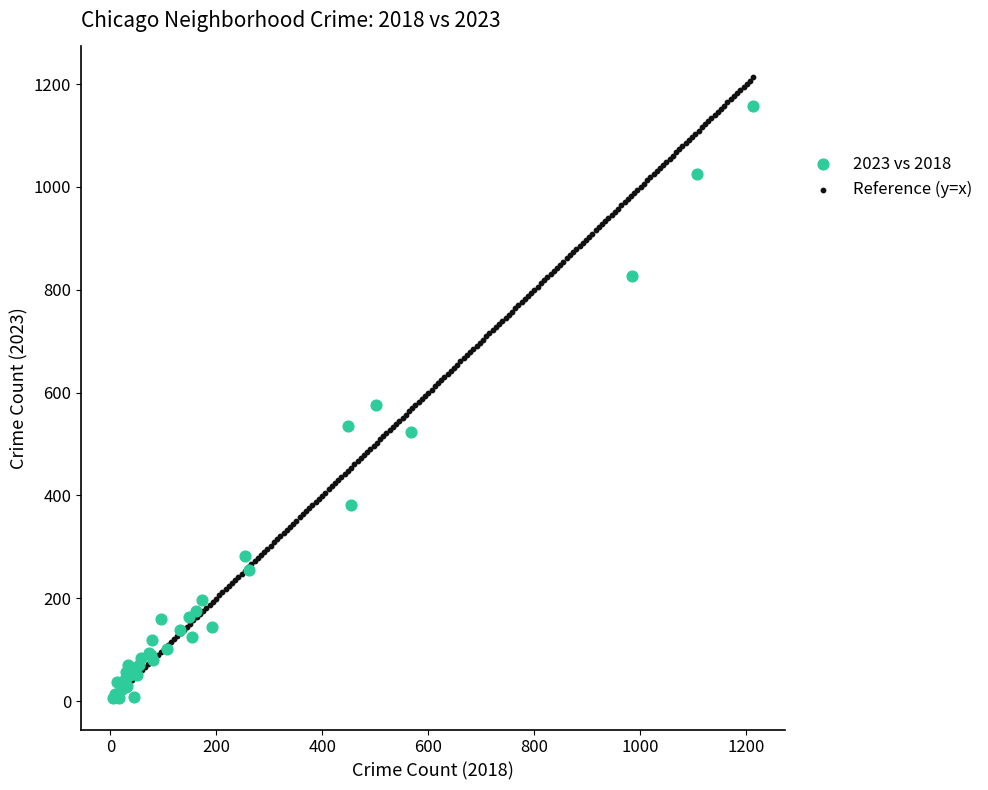

Which series contains the highest Y value?

Reference (y=x)